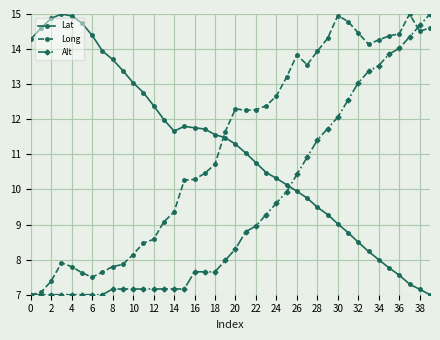

True or false: Long has more than 1 interior local peaks.

True